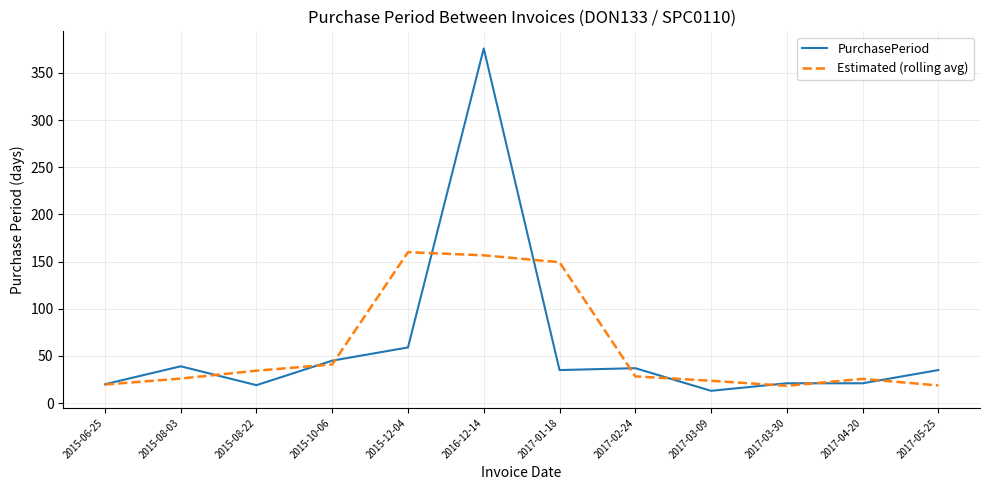

Rank the series at 2017-05-25 from highest to lowest value.

PurchasePeriod, Estimated (rolling avg)